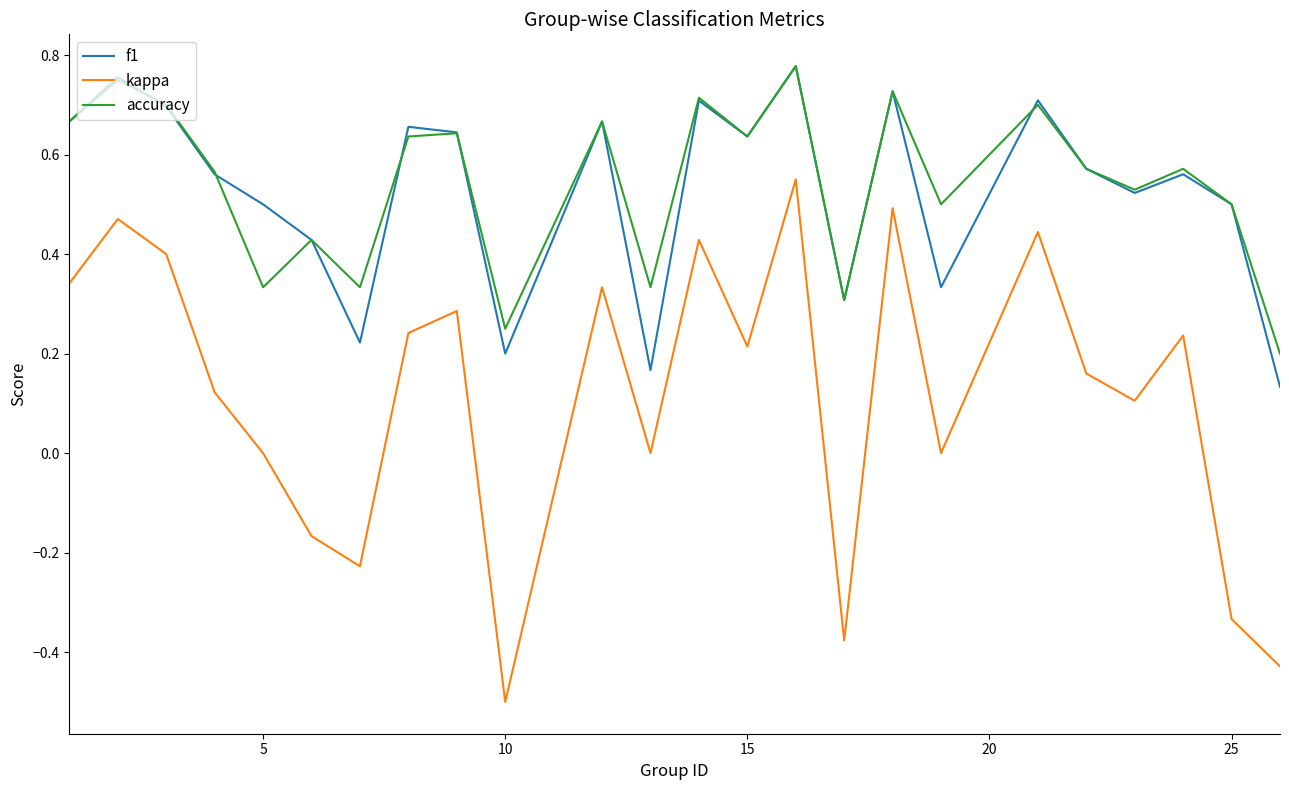

True or false: kappa and accuracy intersect in this chart.

False